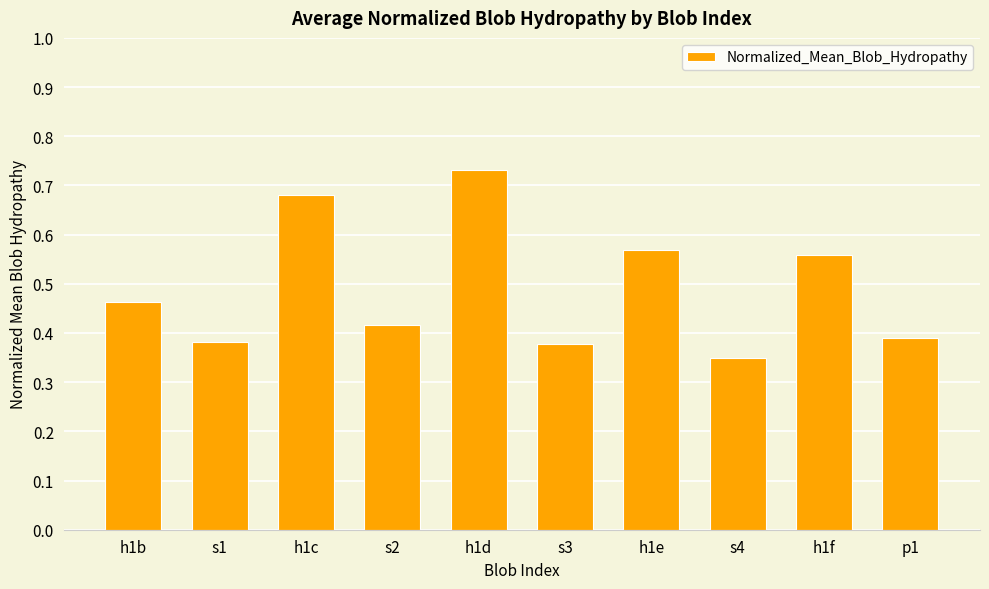

What is the sum of all values?

4.9